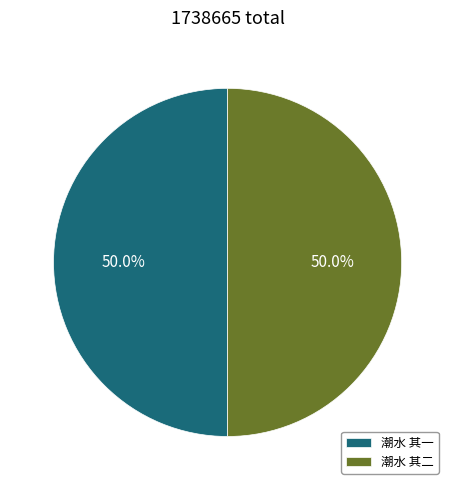

True or false: 潮水 其一 accounts for 42% of the total.

False